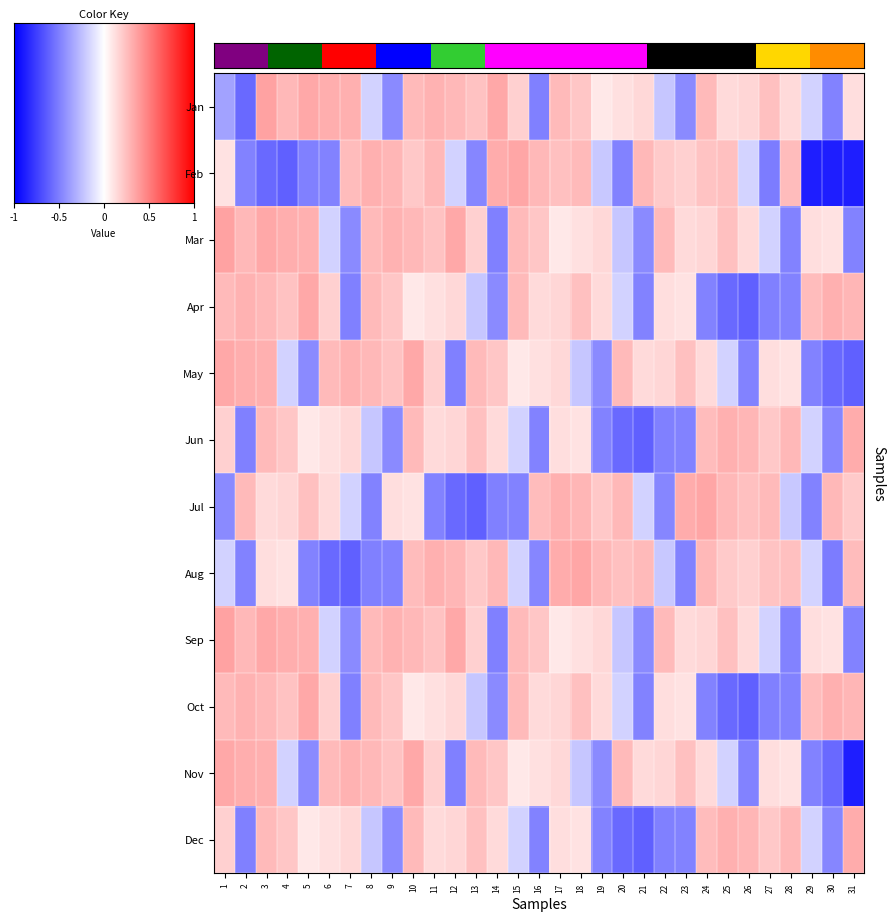

Which has a higher value, 6 or 8?

6